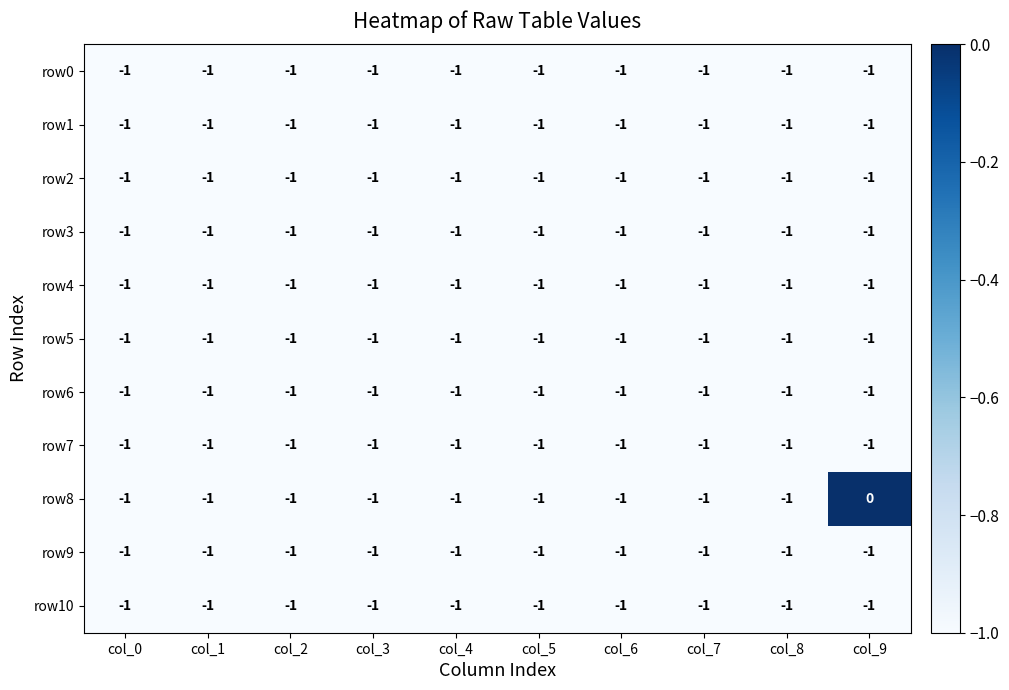

Is it true that row0 equals 0 at col_0?

False